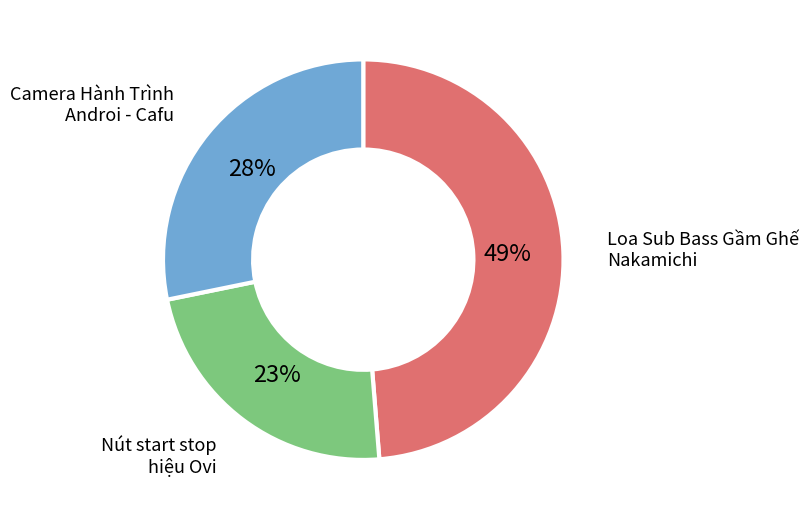

To the nearest percent, what is the average slice percentage?

33%